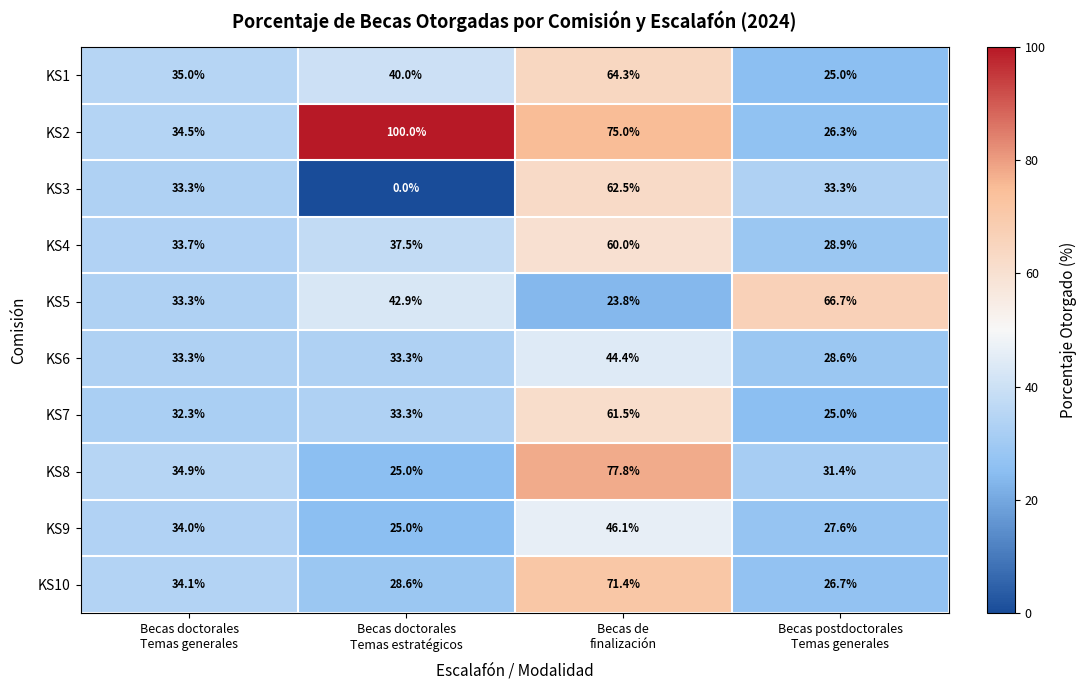

What is the sum of all KS6 values?

139.6